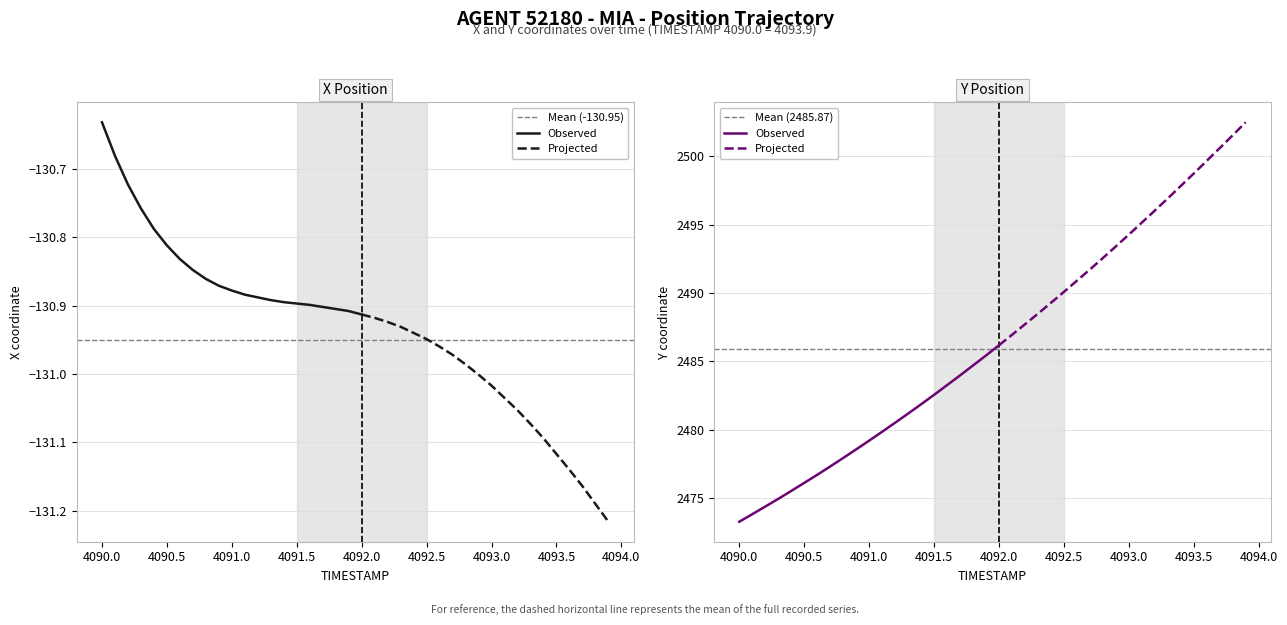

What is the difference between the highest and lowest values at 4093.8?

2632.7